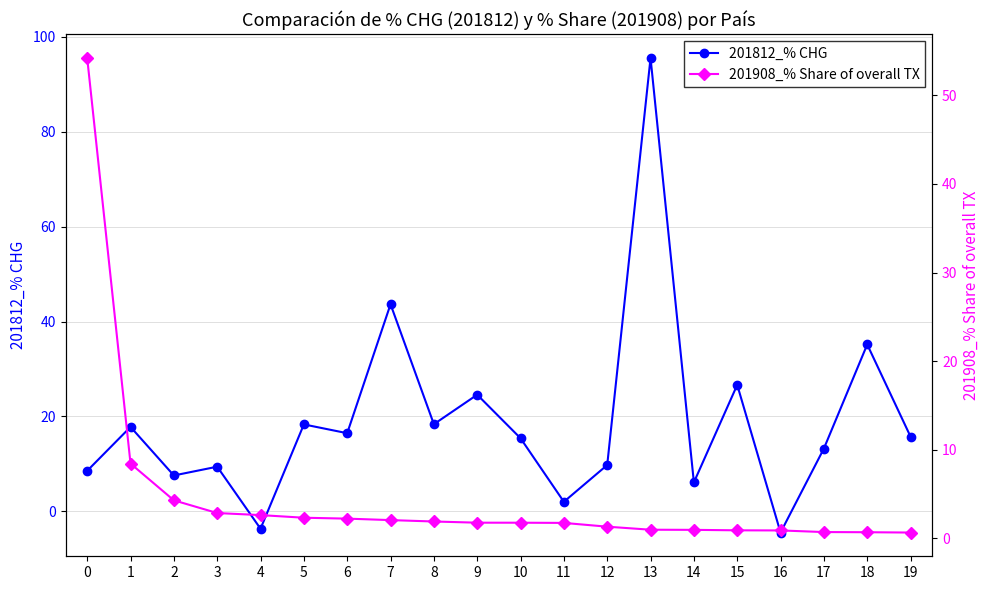

Where do 201812_% CHG and 201908_% Share of overall TX first cross each other?

0 and 1